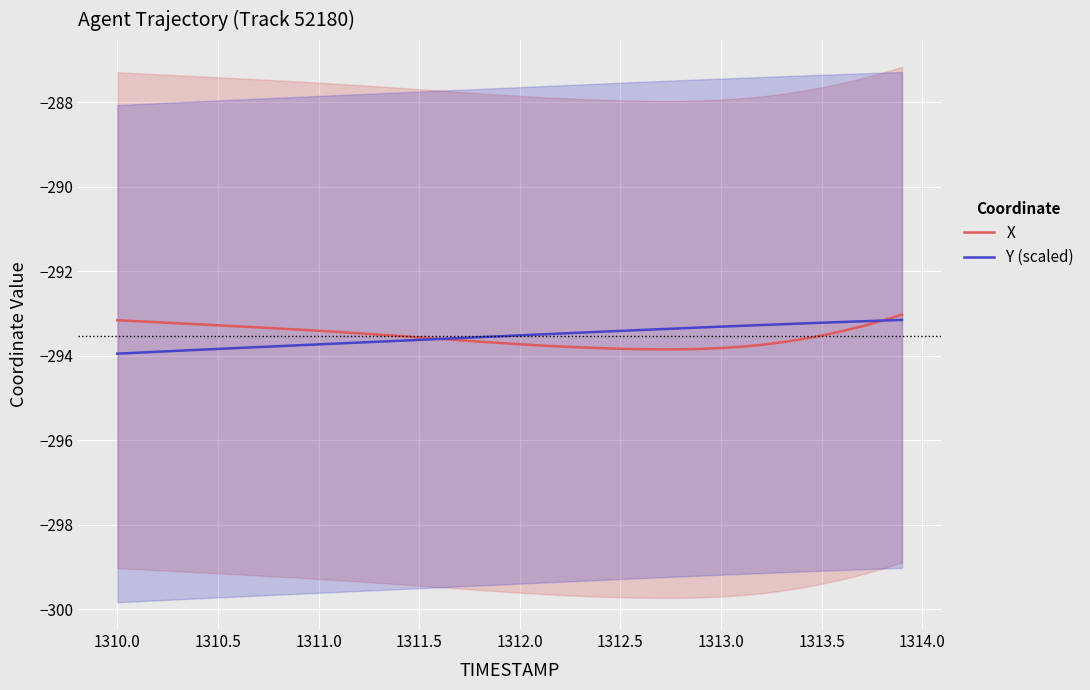

What is the lowest value of the X series?

-293.8